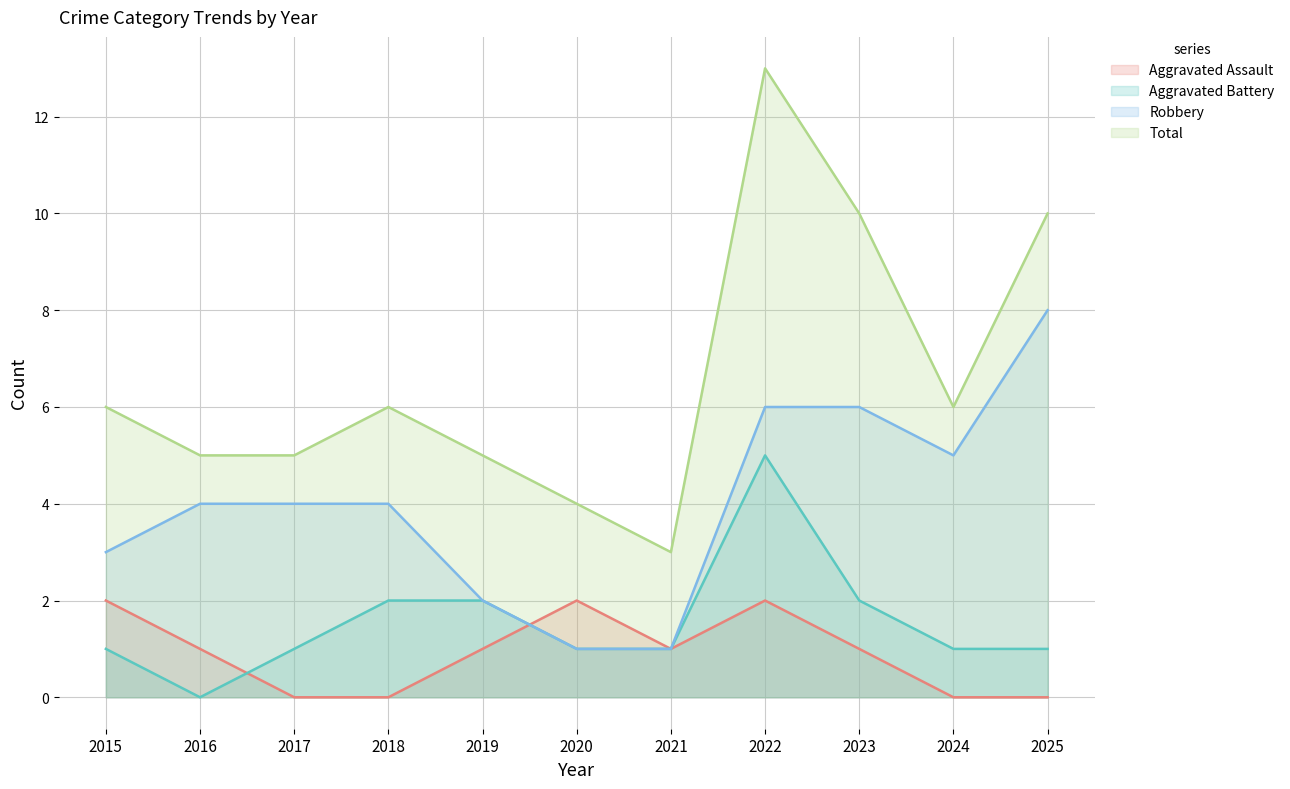

At which category is the sum across all series the highest?

2022